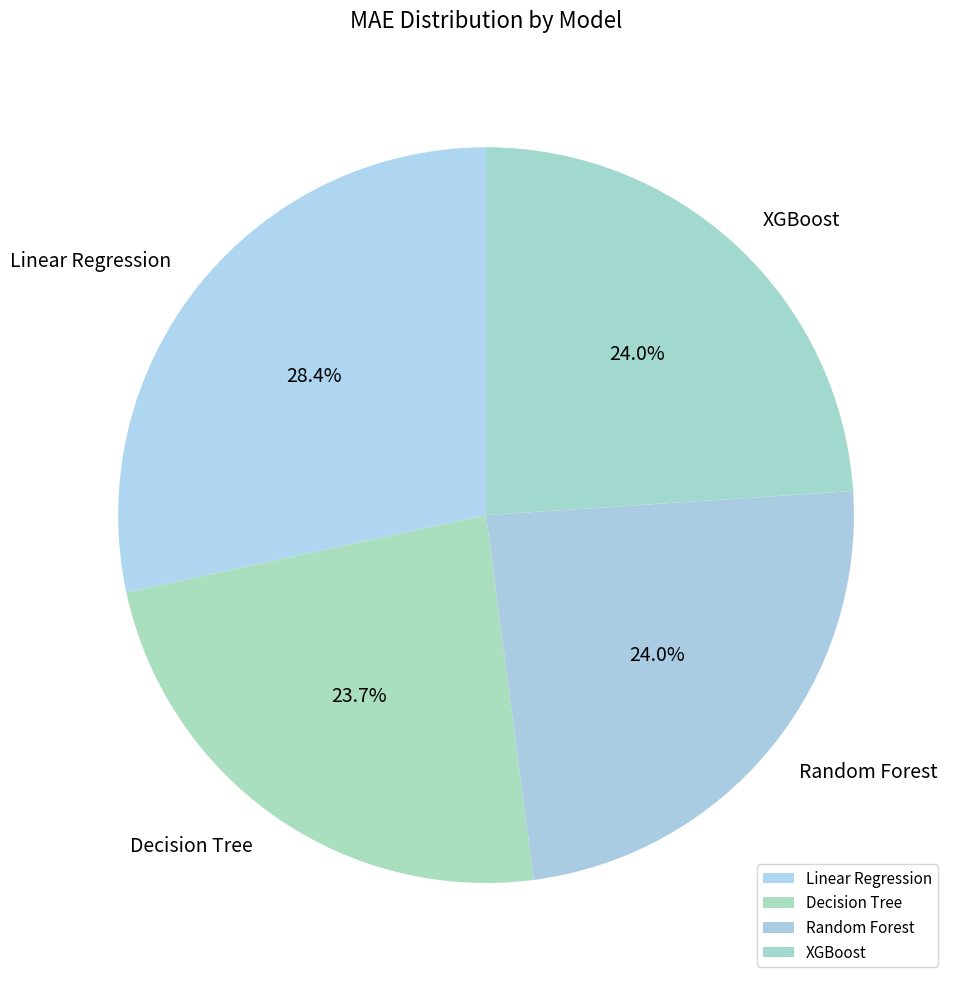

To the nearest percent, what is the average slice percentage?

25%